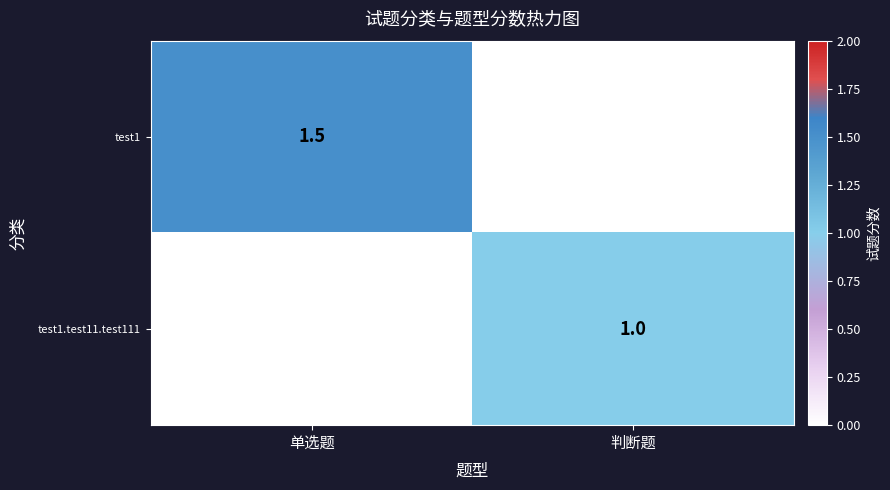

Reading left to right, list all the values displayed in this chart.

test1: 1.5	0.0
test1.test11.test111: 0.0	1.0